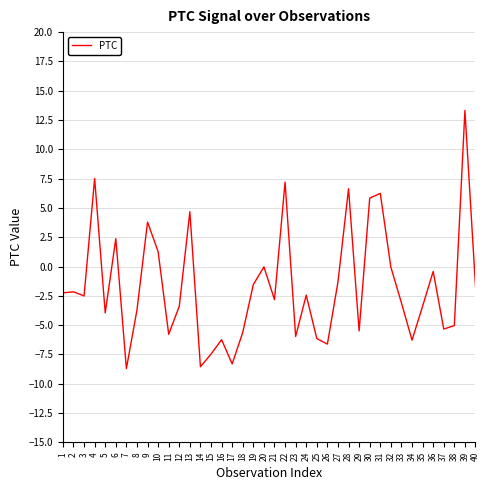

How many values are below -2?

24